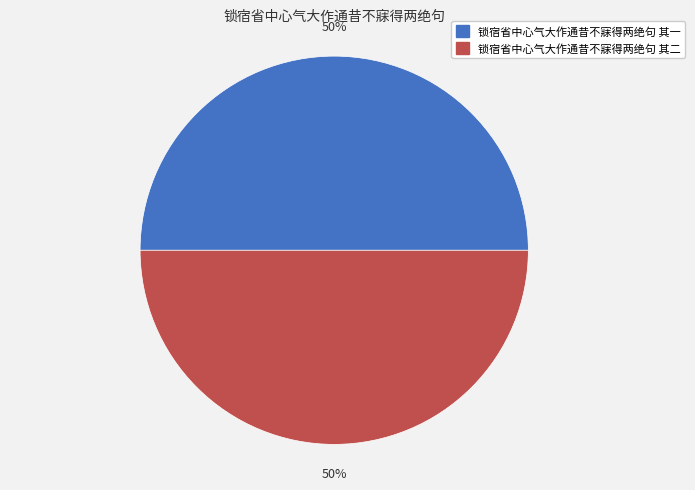

To the nearest percent, what is the combined percentage of 锁宿省中心气大作通昔不寐得两绝句 其一 and 锁宿省中心气大作通昔不寐得两绝句 其二?

100%